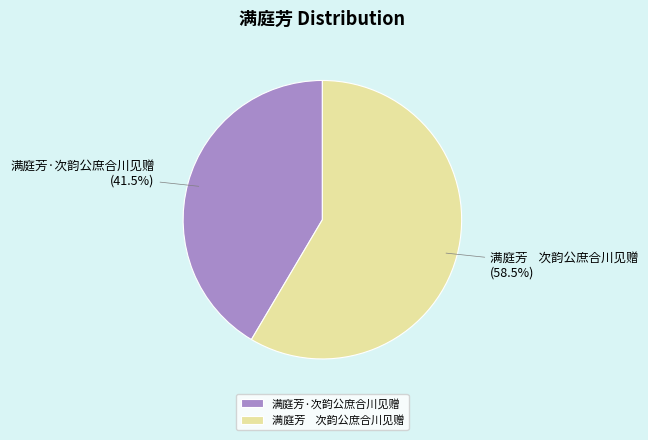

Which has a higher value, 满庭芳 次韵公庶合川见赠 (58.5%) or 满庭芳·次韵公庶合川见赠 (41.5%)?

满庭芳 次韵公庶合川见赠 (58.5%)